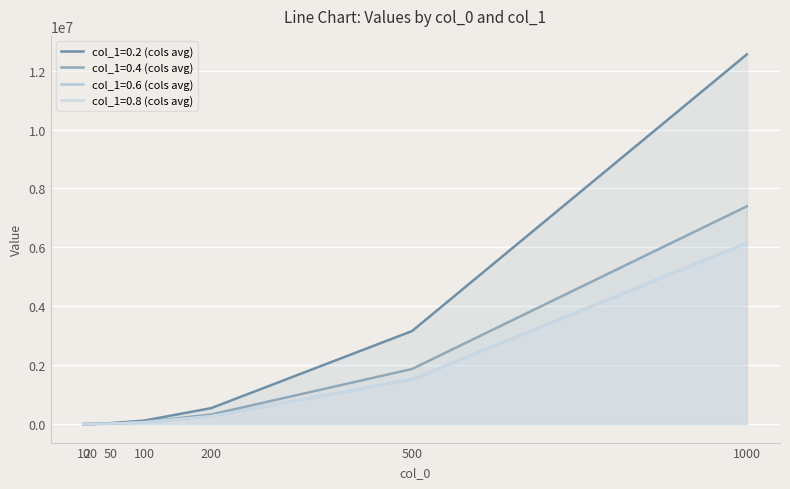

Reading right to left, what are all the values shown in this chart?

col_1=0.2 (cols avg): 1000=12551228	500=3158869	200=542035	100=120046	50=33341	20=4987	10=1934
col_1=0.4 (cols avg): 1000=7394273	500=1871846	200=325532	100=73624	50=19617	20=3067	10=1284
col_1=0.6 (cols avg): 1000=6145934	500=1519233	200=268353	100=61374	50=14366	20=2184	10=711
col_1=0.8 (cols avg): 1000=6145934	500=1519233	200=268353	100=61374	50=14368	20=1995	10=671